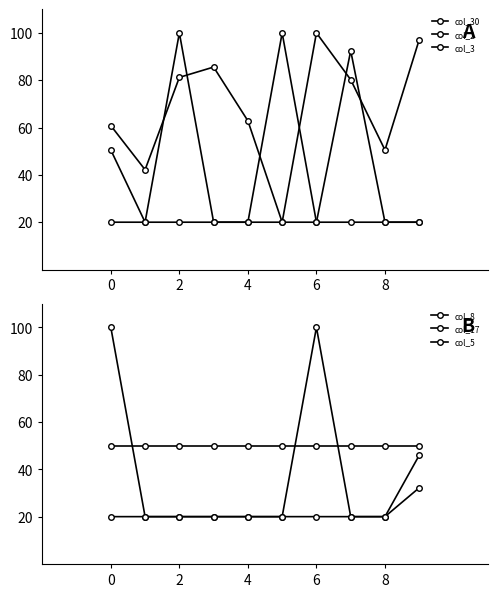

True or false: col_17 has a value of 20.0 at 8.

True